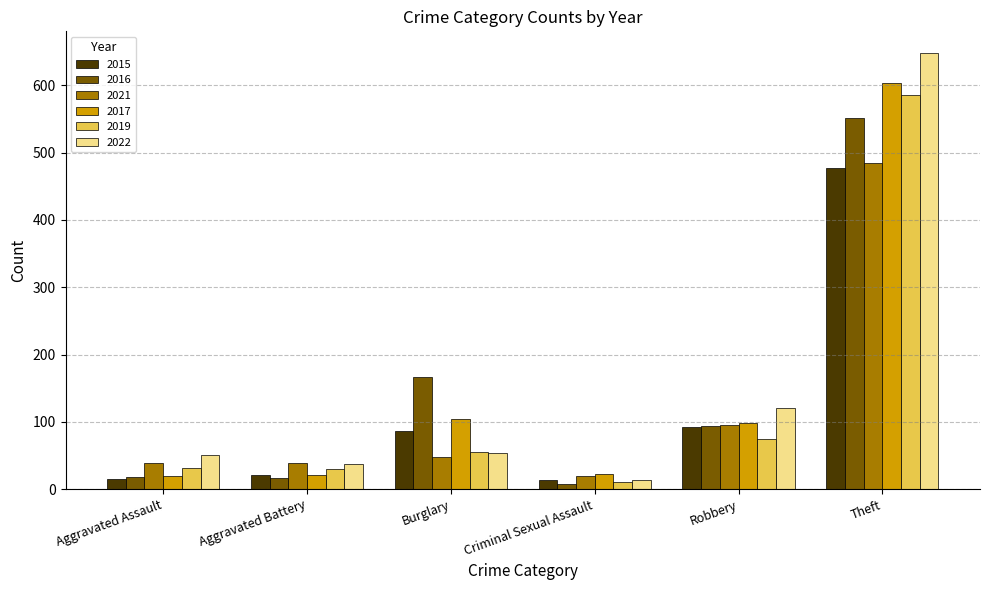

Is the value of 2015 at Aggravated Battery greater than the value of 2019 at Theft?

No